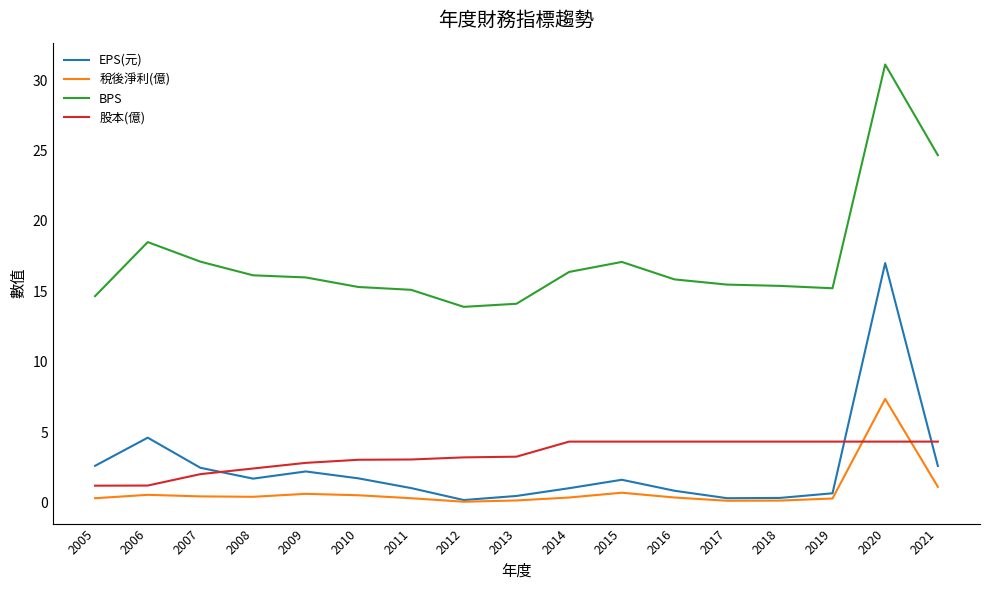

True or false: 稅後淨利(億) and BPS cross at least once.

False